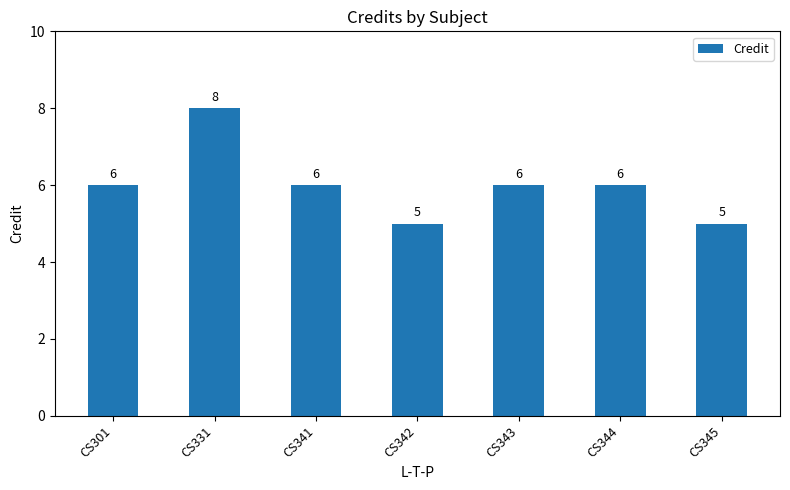

Reading left to right, what are all the values shown in this chart?

6	8	6	5	6	6	5